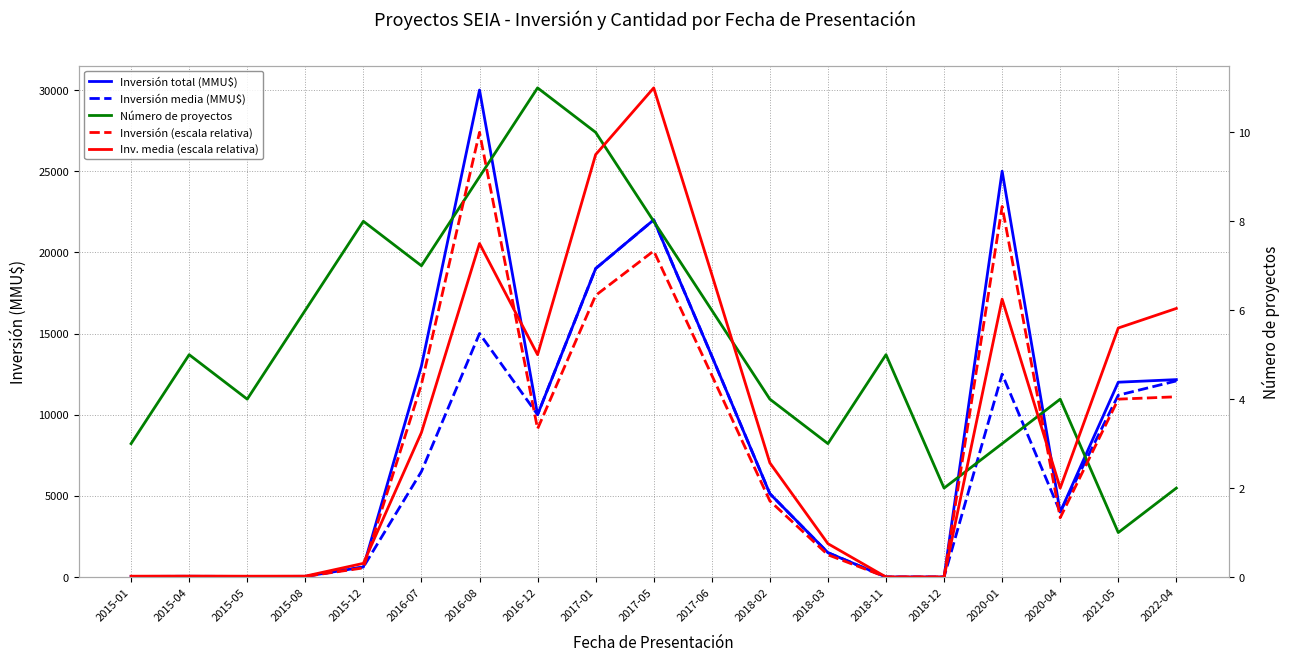

How many categories are shown in the chart?

19